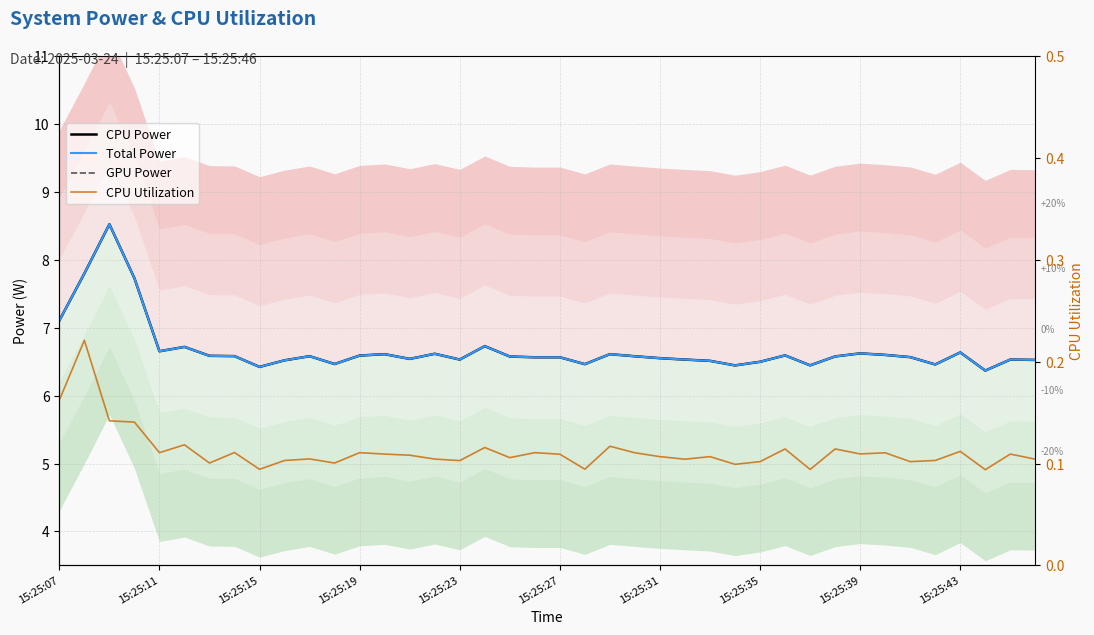

Is this an area chart (filled region under the line)?

No